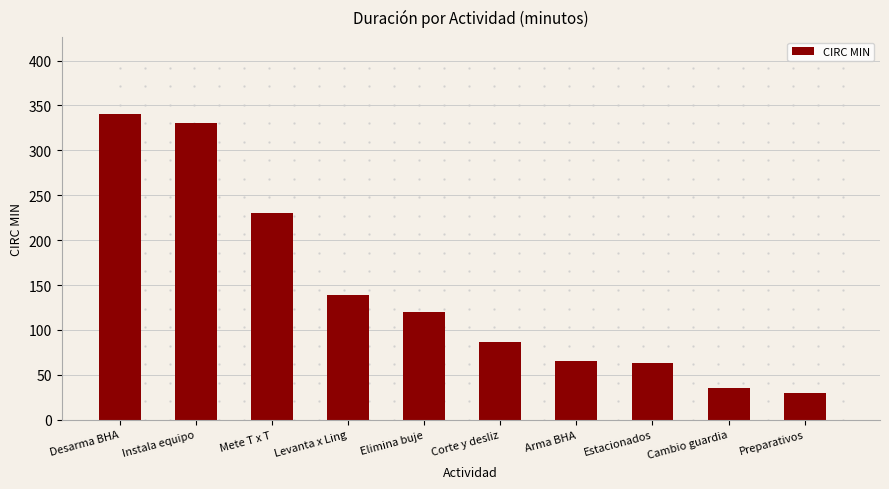

What is the value of the 6th bar from the left?

87